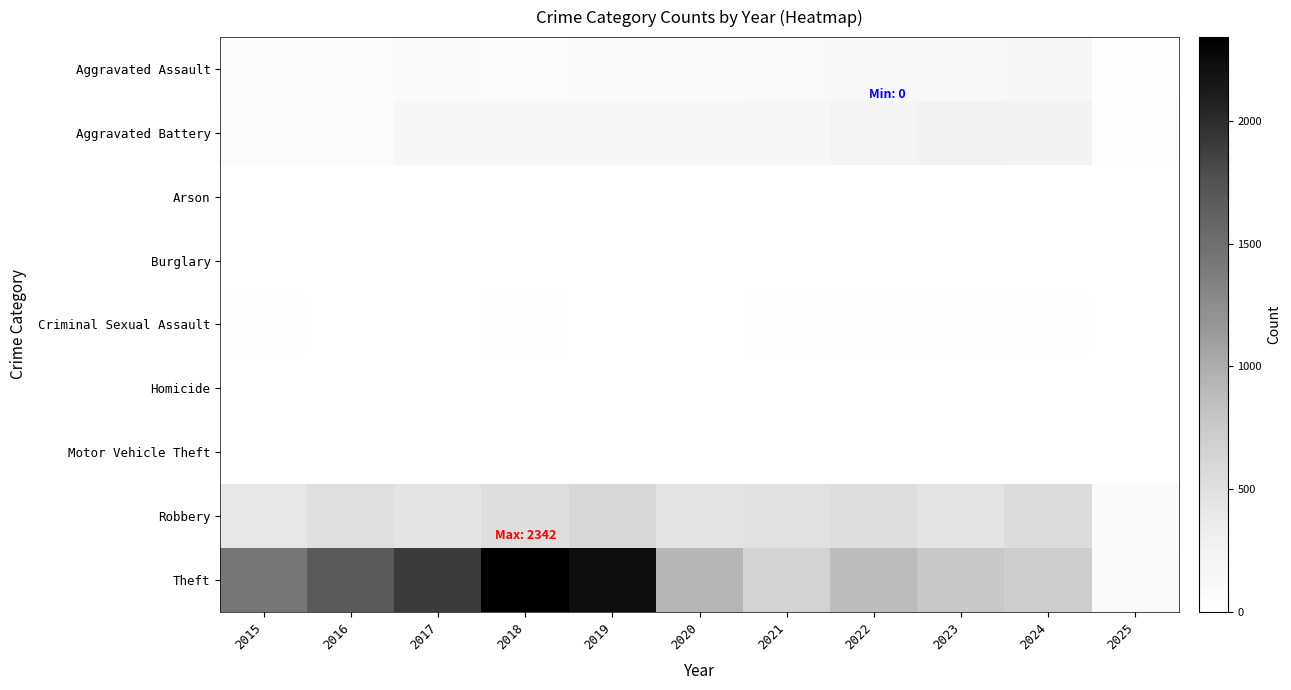

What is the maximum value shown in the chart?

2342